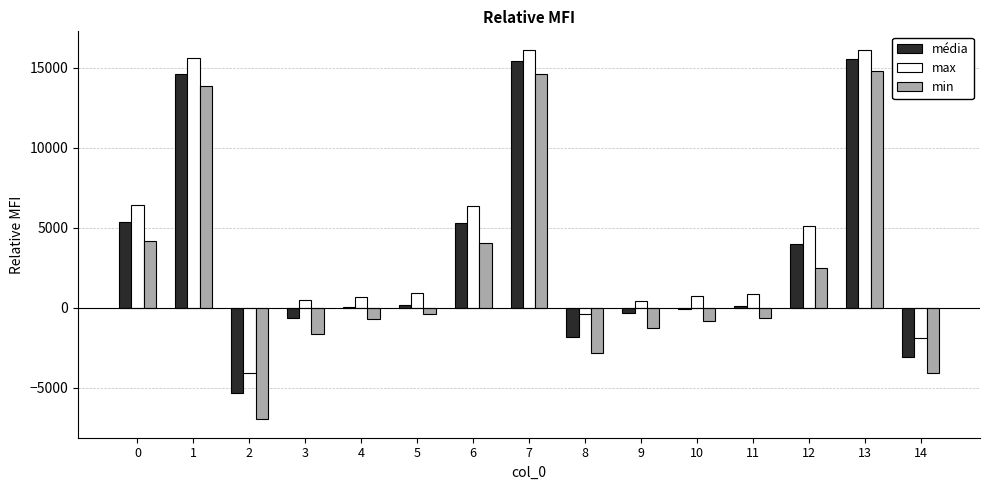

What are all the series names shown in the legend?

média, max, min